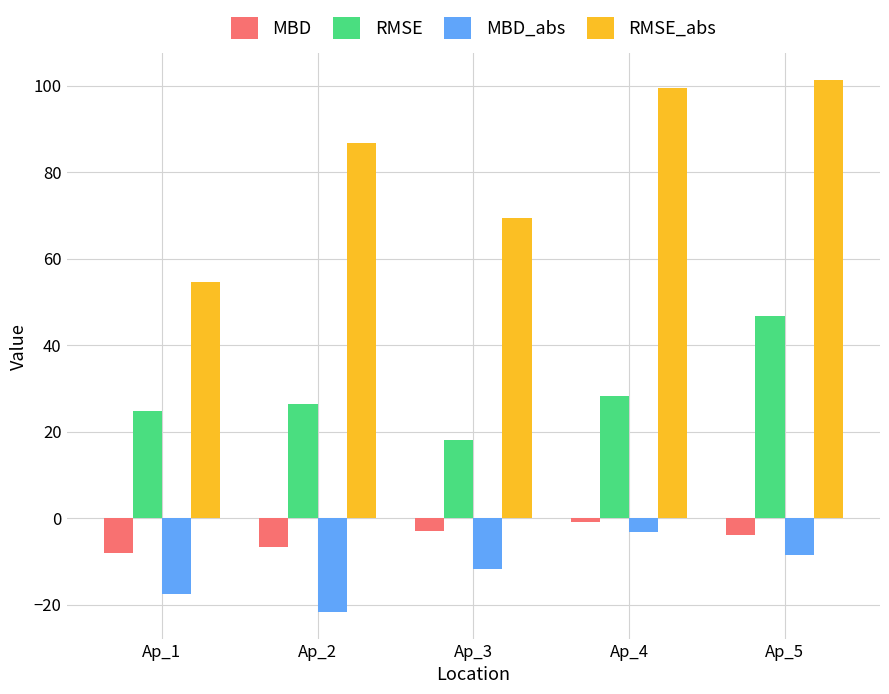

Is it true that RMSE equals 26.5 at Ap_2?

True